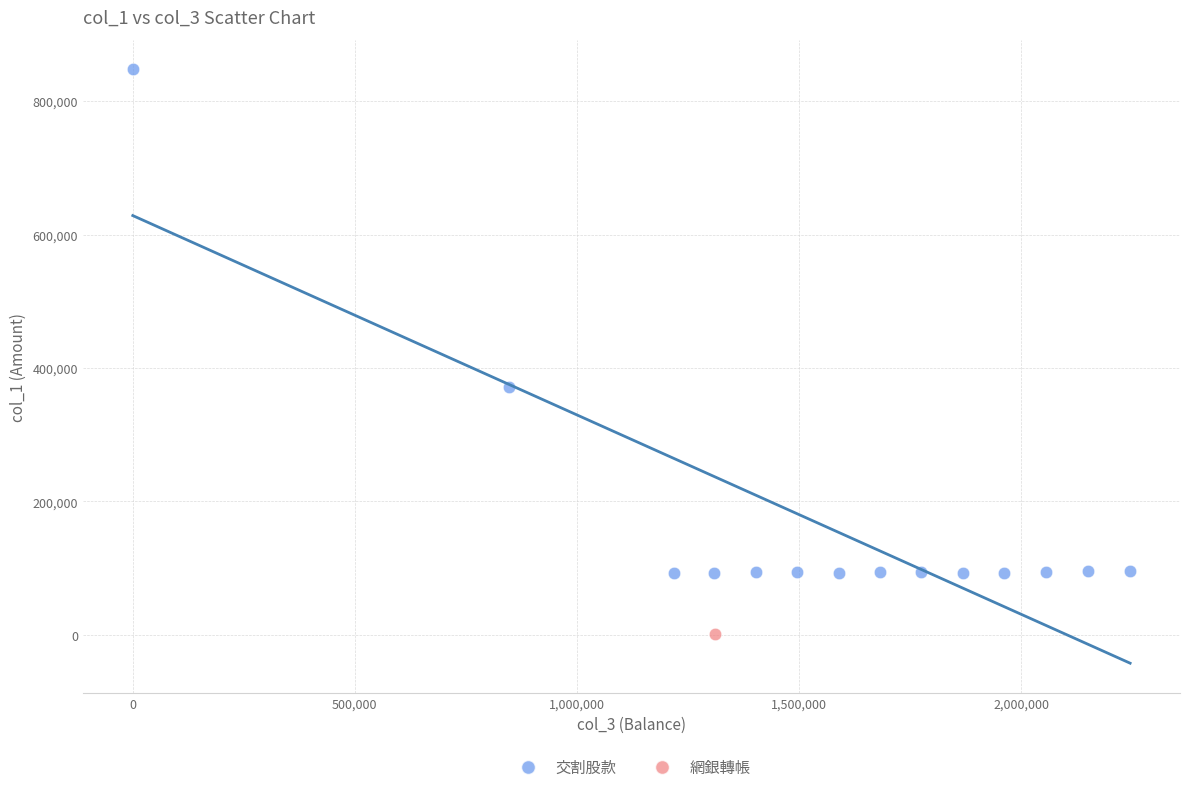

What are all the series names shown in the legend?

交割股款, 網銀轉帳